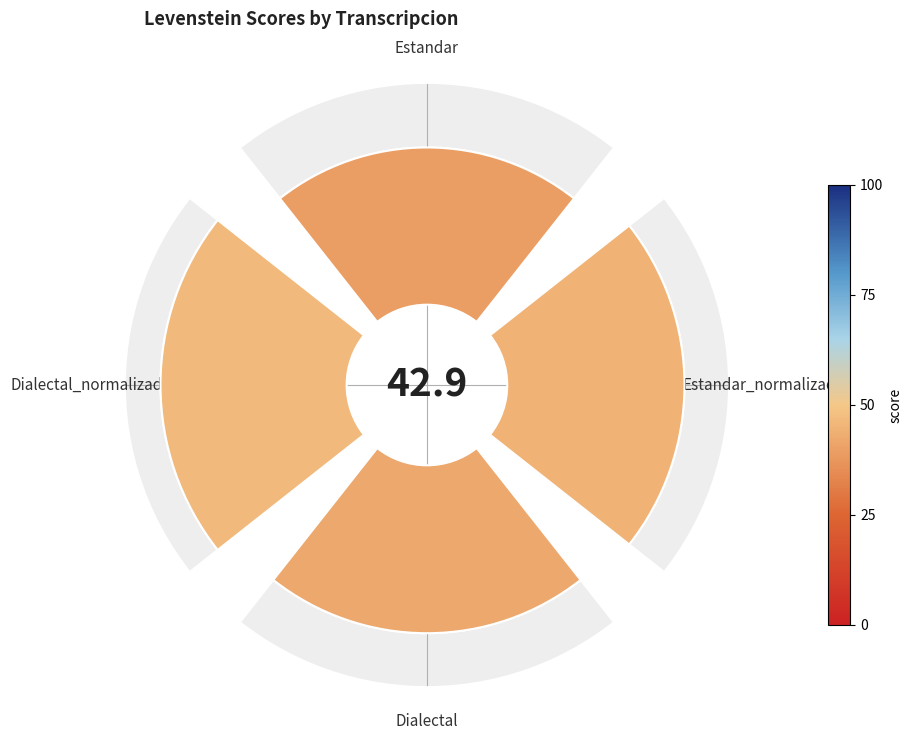

How many segments does this pie chart have?

4